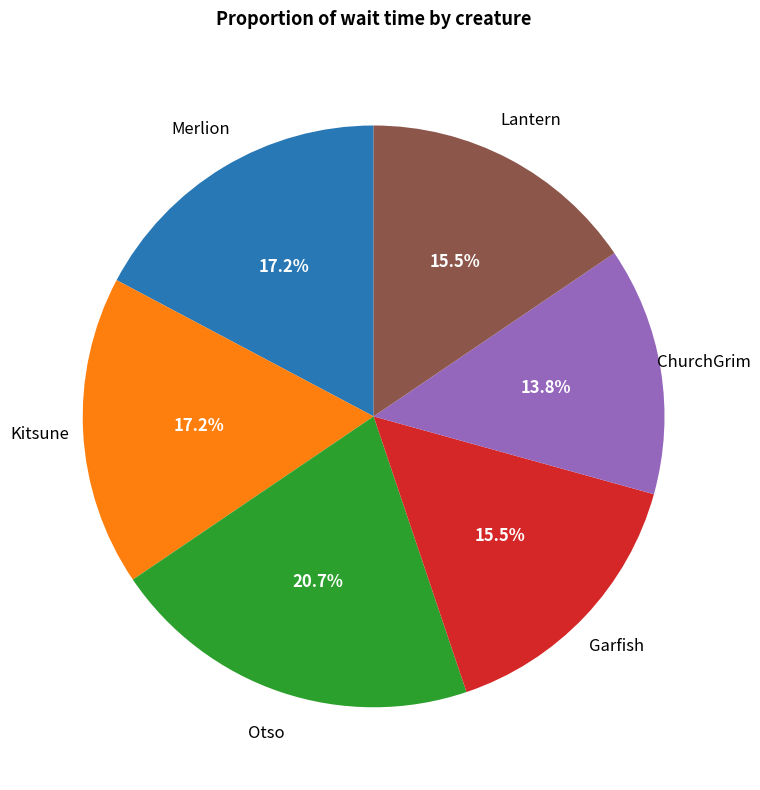

Count the number of slices in the pie.

6